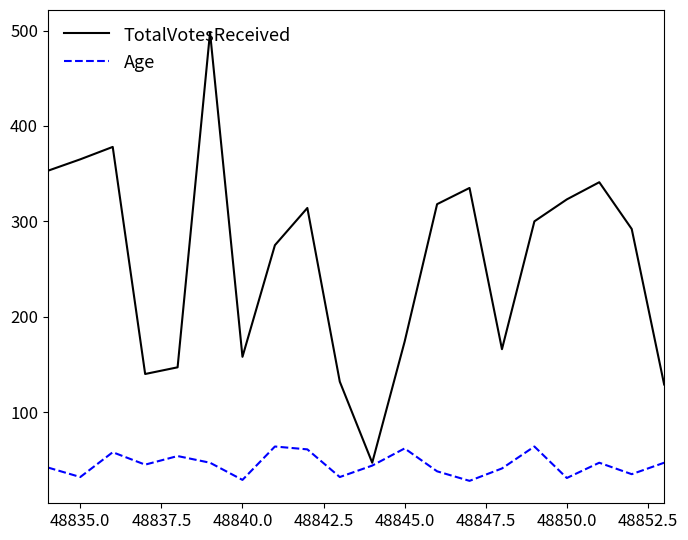

Which series has the widest spread of values?

TotalVotesReceived